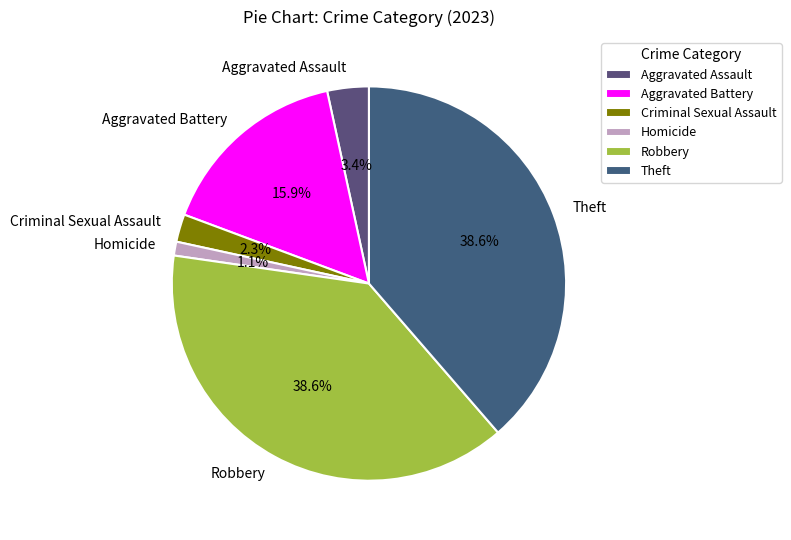

Count the number of slices in the pie.

6